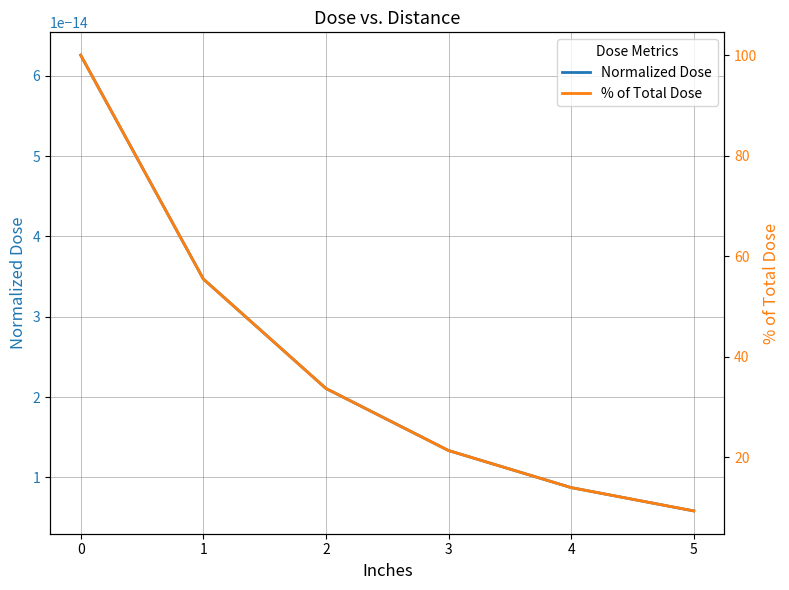

True or false: % of Total Dose has more than 0 interior local peaks.

False